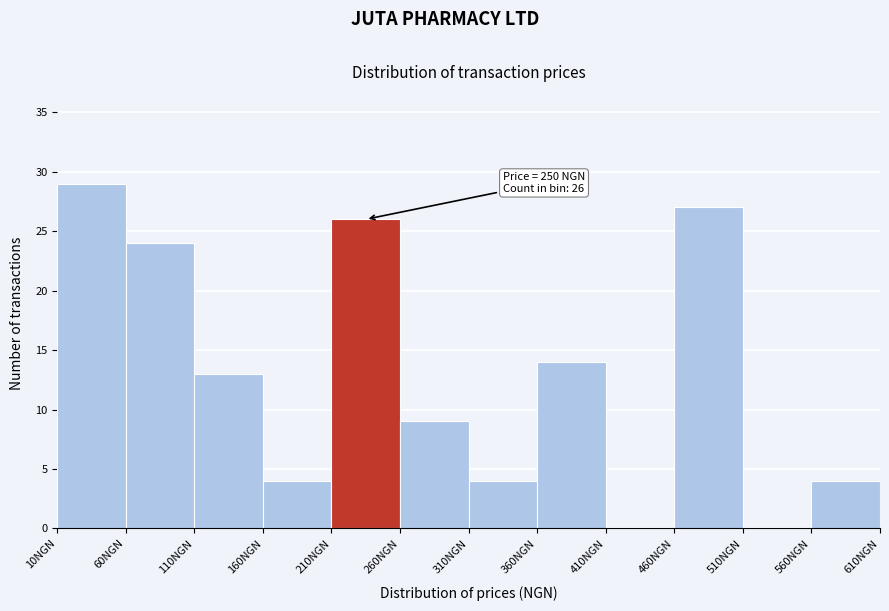

Over which range of the x-axis is the bar tallest?

10 to 60